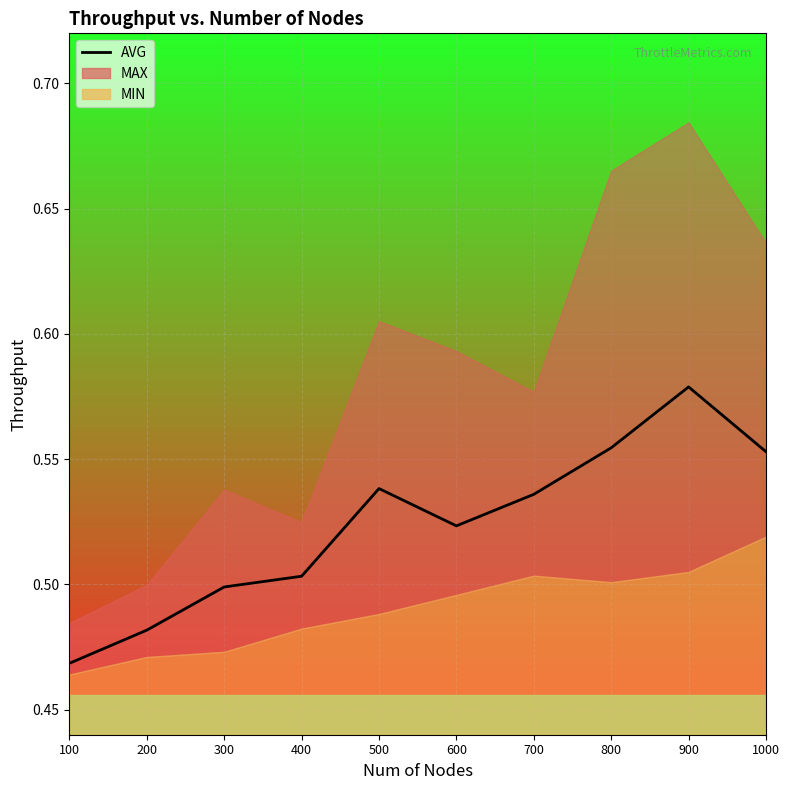

Reading right to left, what are all the values shown in this chart?

1000=0.6	900=0.6	800=0.6	700=0.5	600=0.5	500=0.5	400=0.5	300=0.5	200=0.5	100=0.5